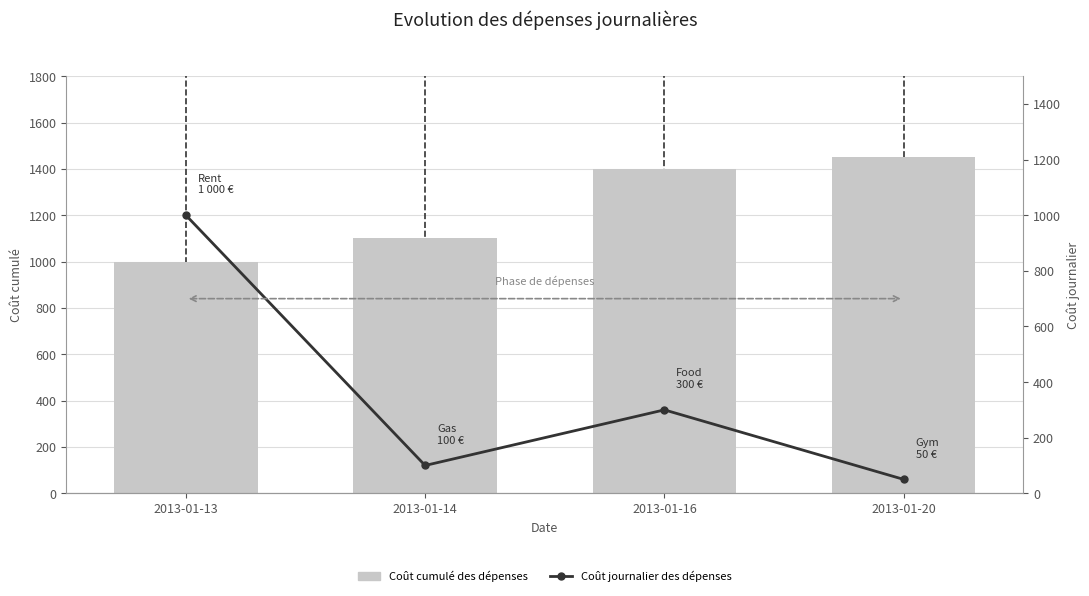

At which label does Coût cumulé des dépenses first exceed 1400?

2013-01-20